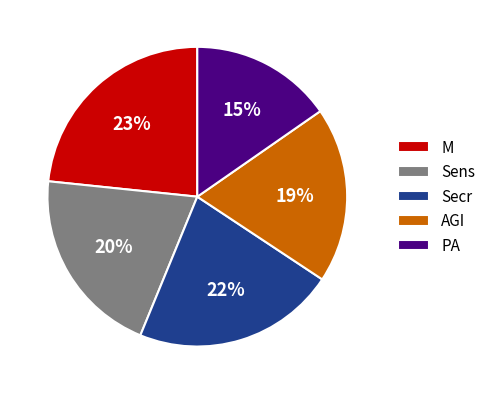

Rank the categories by value from lowest to highest.

PA, AGI, Sens, Secr, M